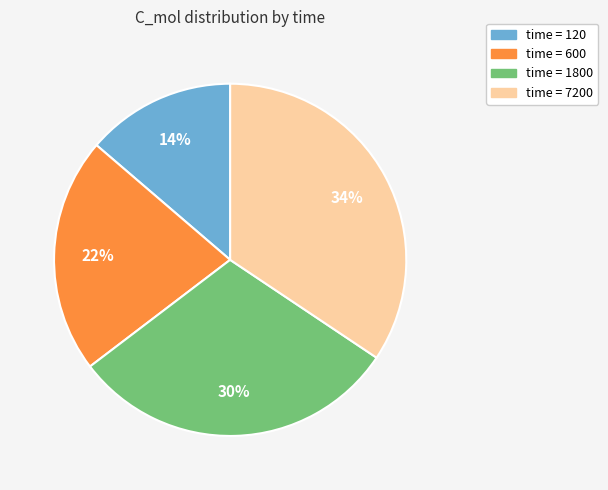

Is there any slice that represents more than half of the pie?

No